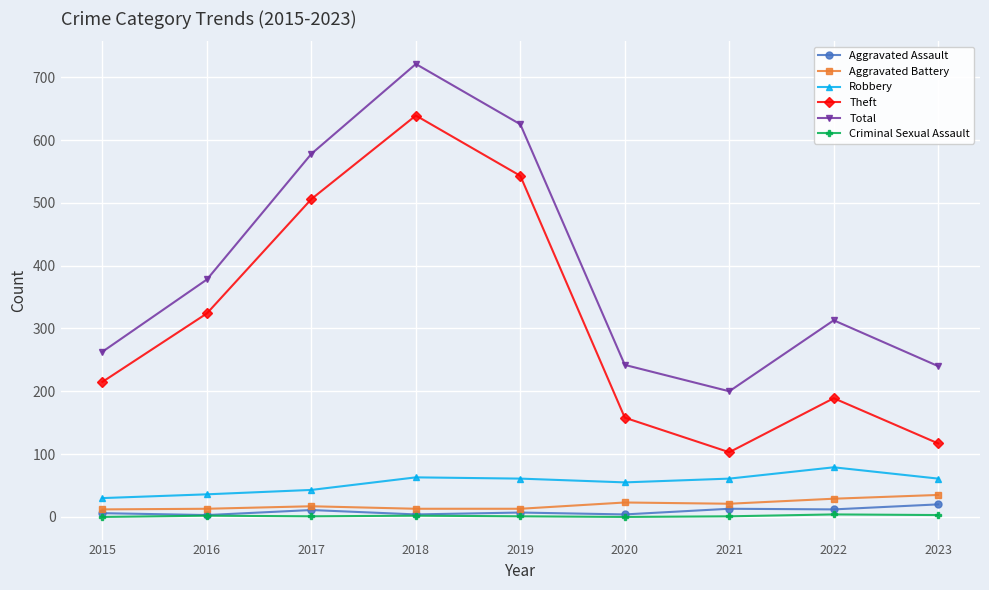

At which category is the sum across all series the highest?

2018